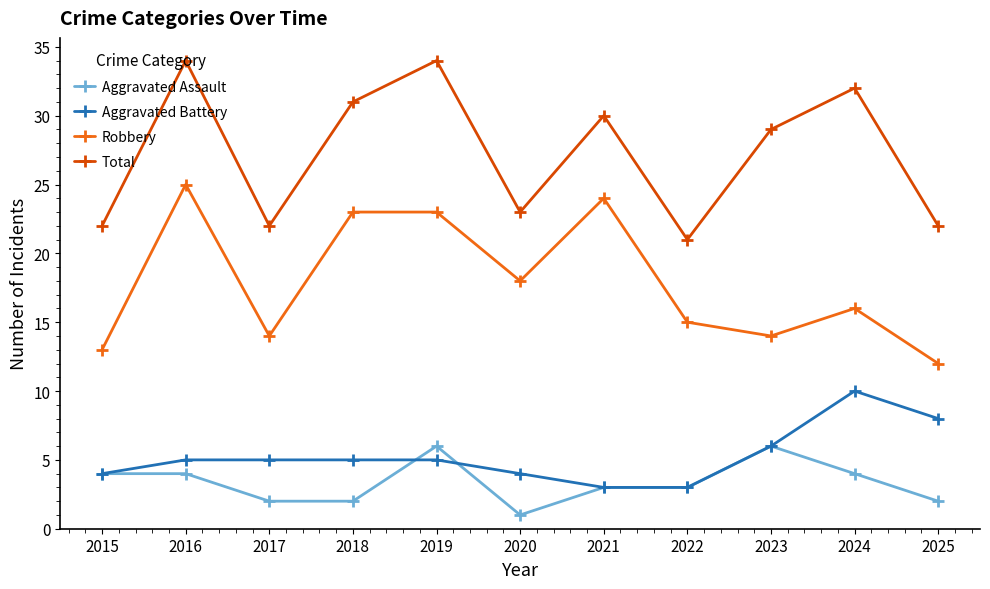

True or false: Robbery has a value of 25 at 2016.

True